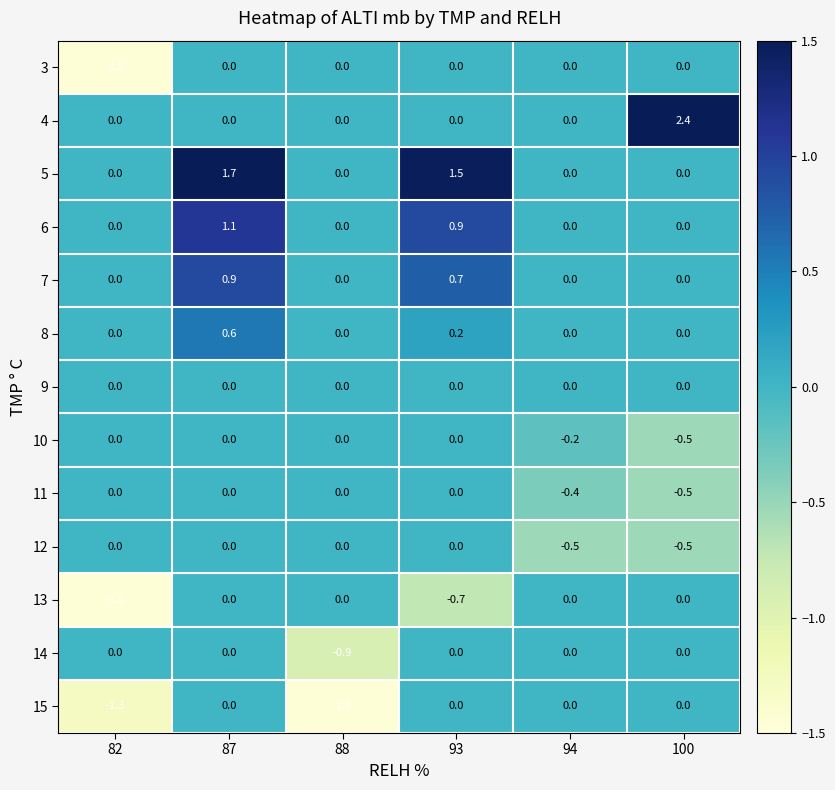

What is the spread (max minus min) of values at 94?

0.5